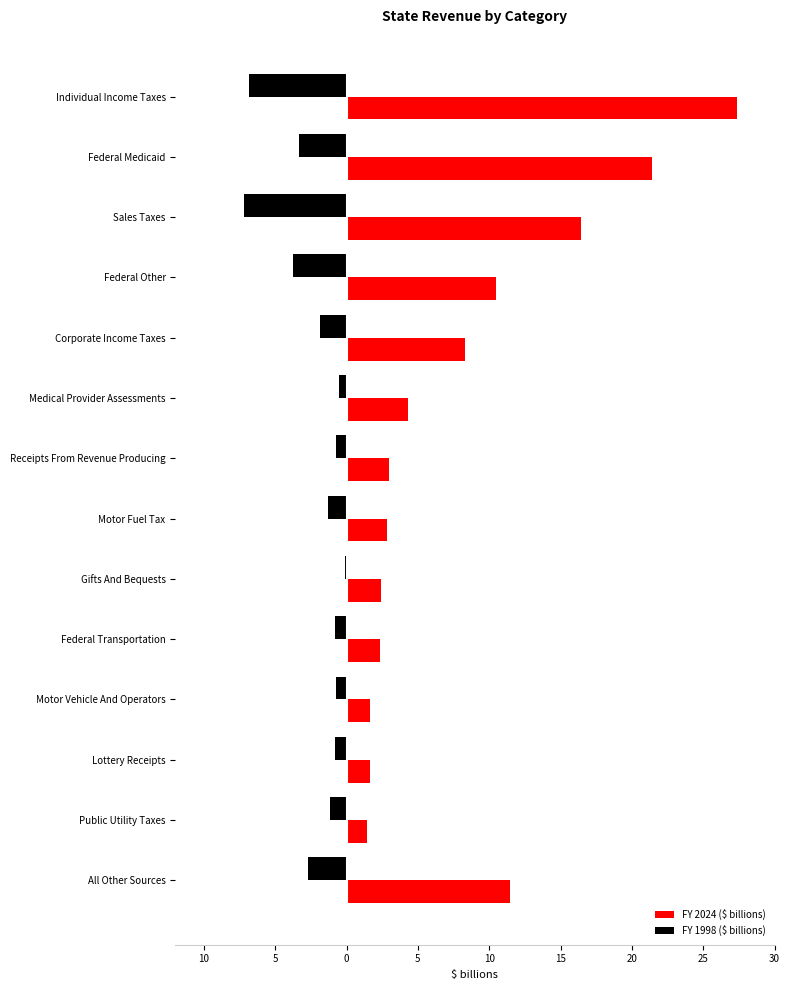

At how many categories does at least one series exceed 13?

3